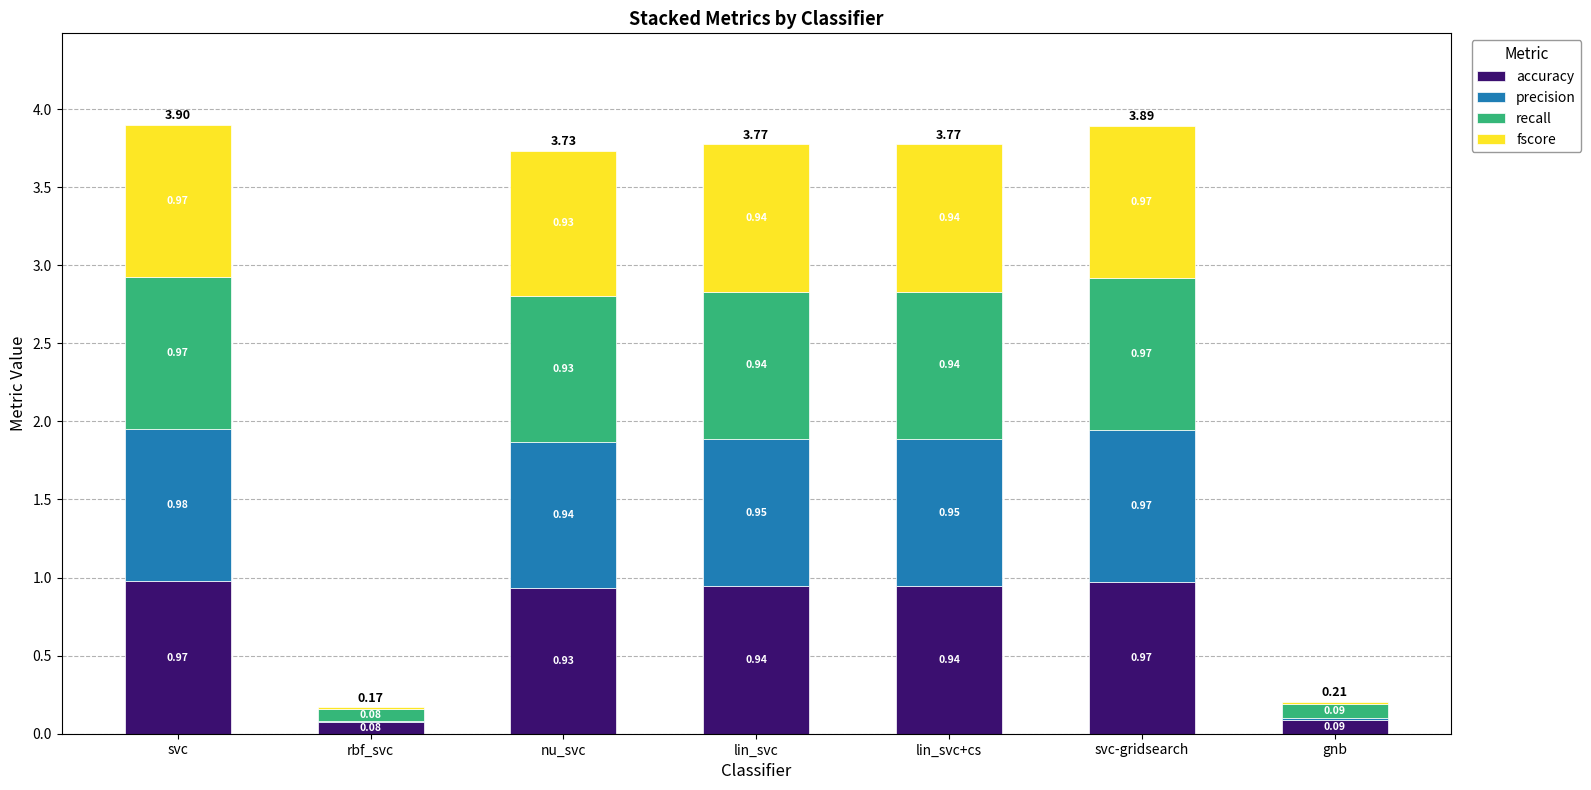

At which label is accuracy closest to 0?

rbf_svc